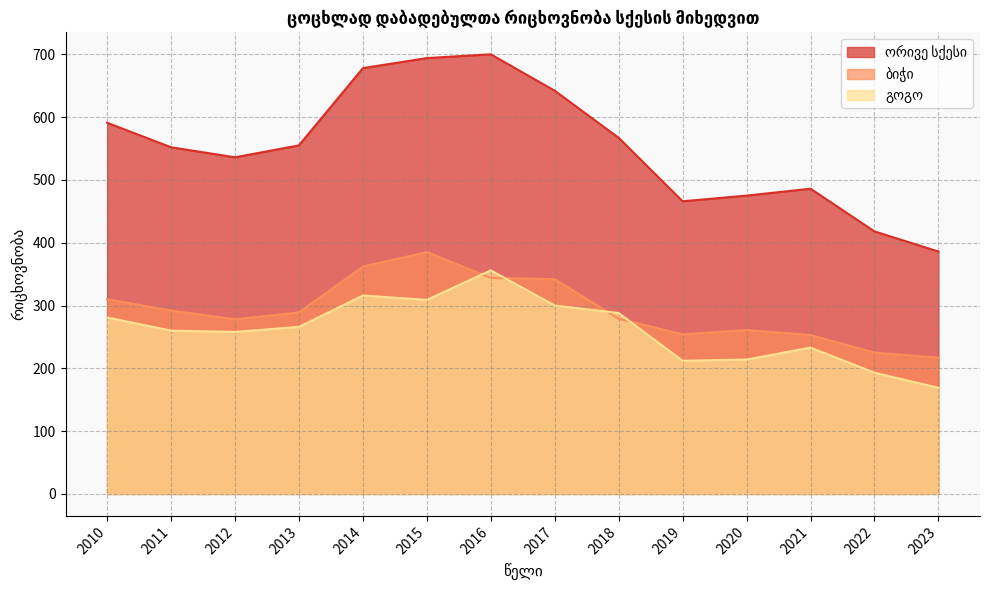

The value of გოგო at 2012 is 62. True or false?

False